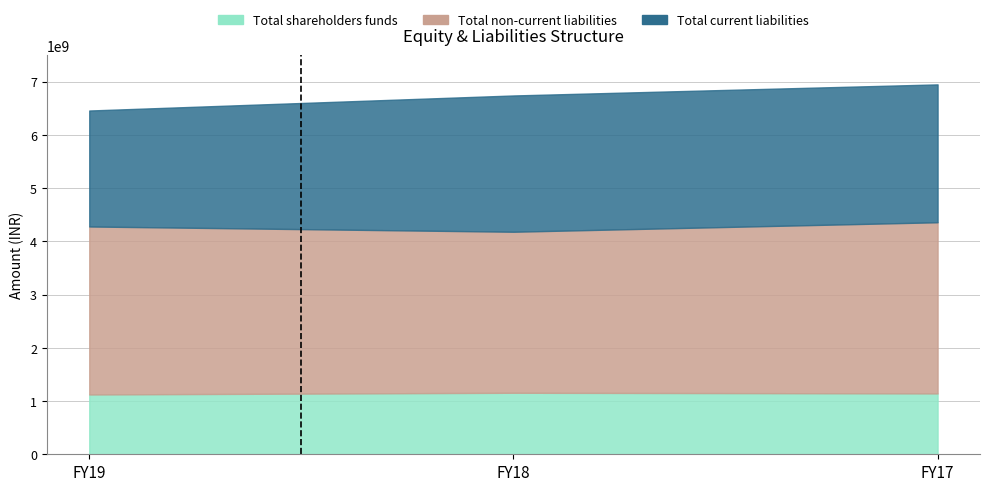

How many data points in Total non-current liabilities are less than 4277820607?

1